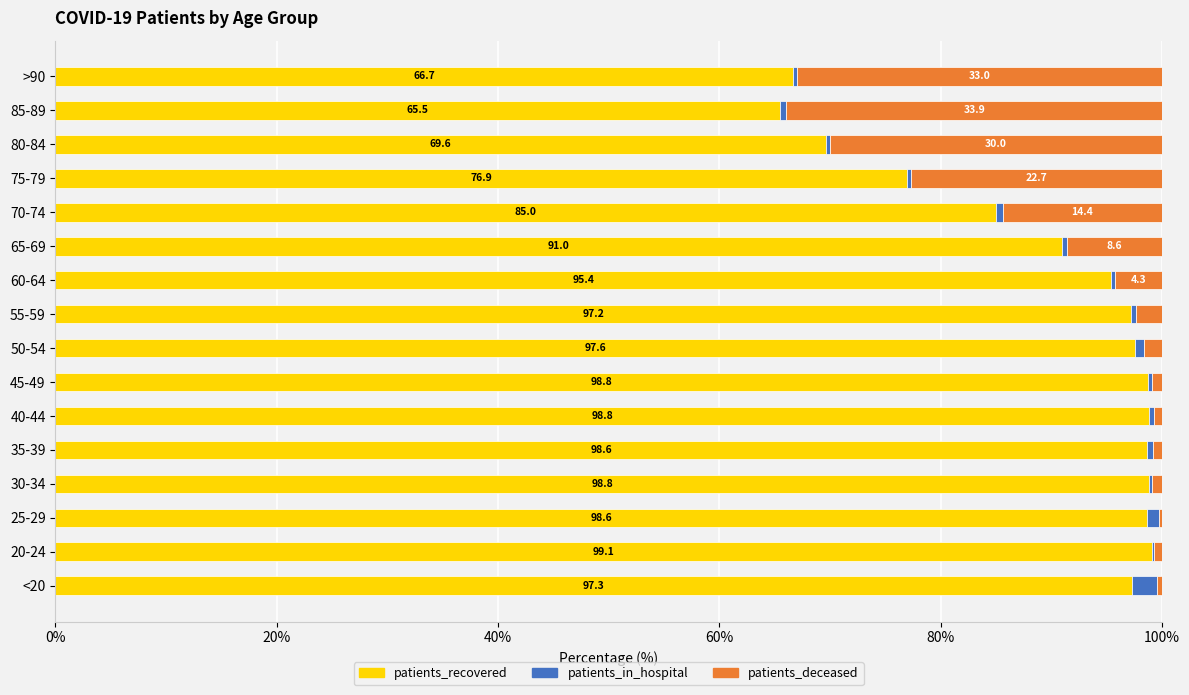

Is it true that patients_recovered equals 98.8 at 40-44?

True